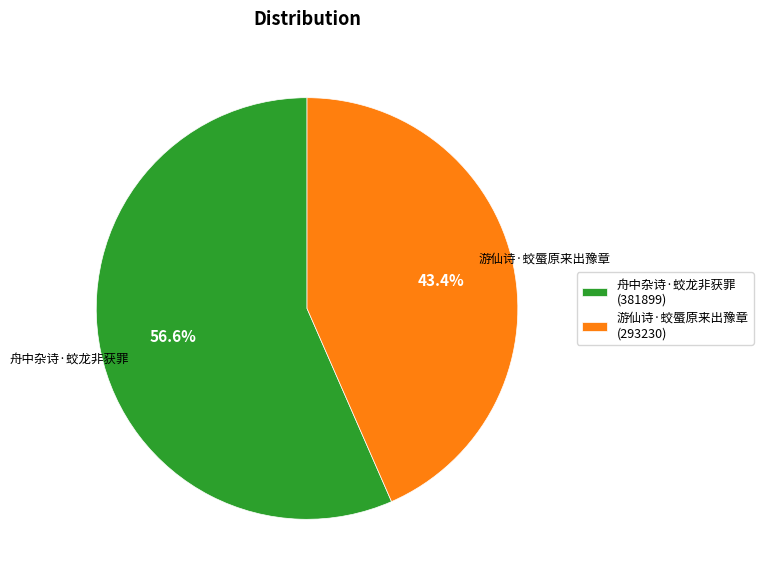

What percentage is the 游仙诗·蛟蜃原来出豫章 slice, to the nearest percent?

43%